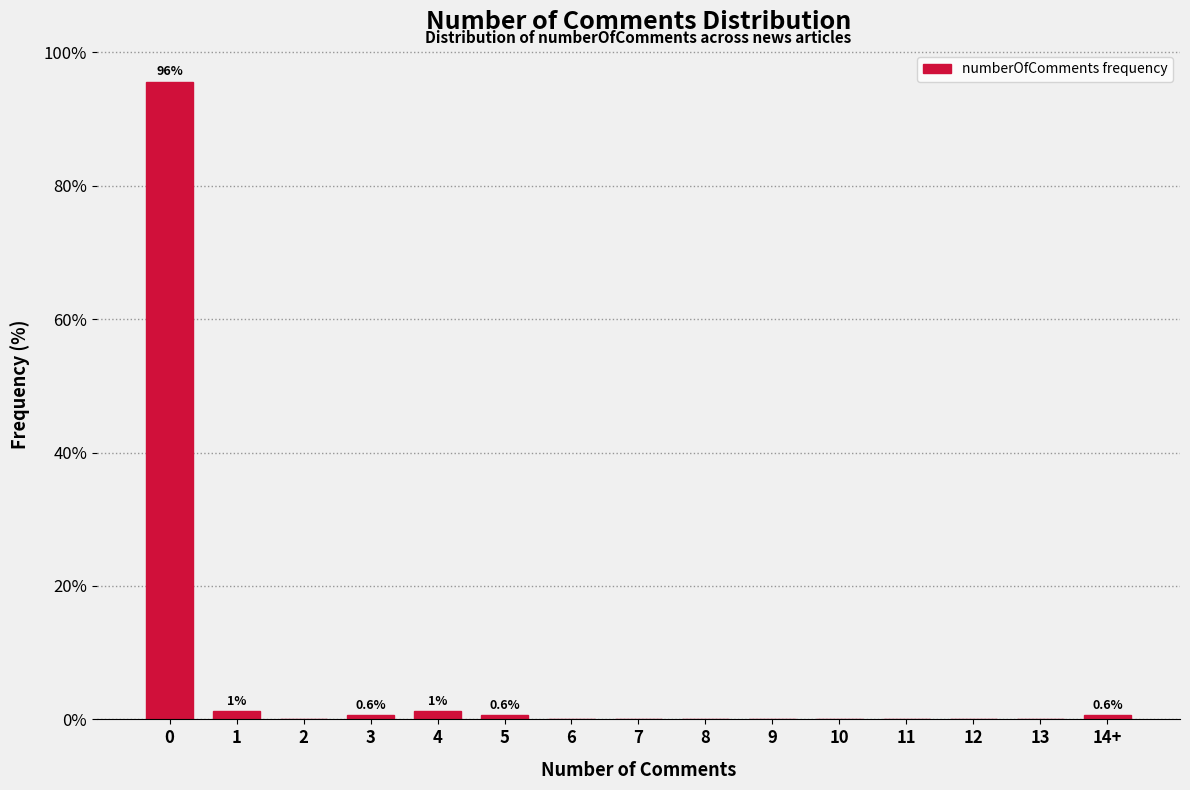

Reading left to right, list all the values displayed in this chart.

0=95.6	1=1.3	2=0.0	3=0.6	4=1.3	5=0.6	6=0.0	7=0.0	8=0.0	9=0.0	10=0.0	11=0.0	12=0.0	13=0.0	14+=0.6